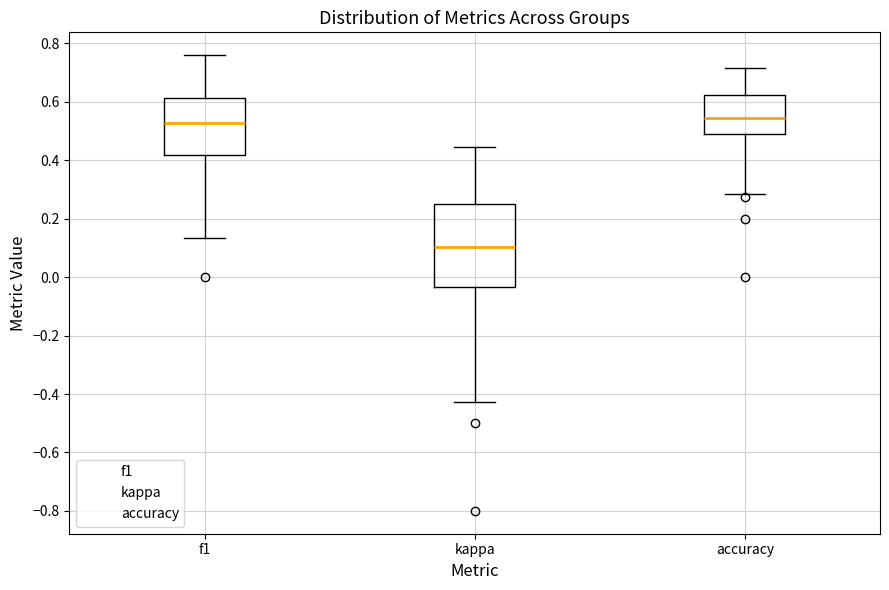

Comparing the boxes themselves (not the whiskers), which one is the tallest?

kappa